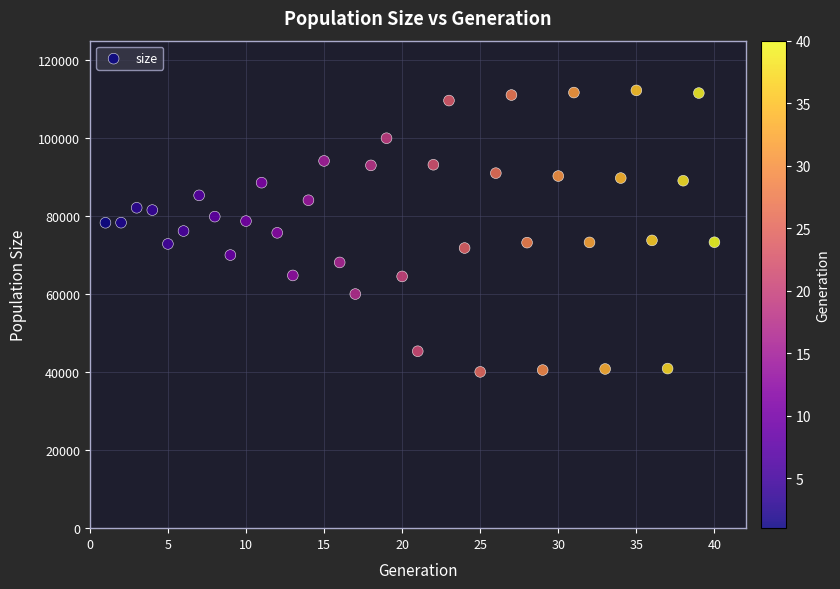

What is the range of X values (max minus min)?

39